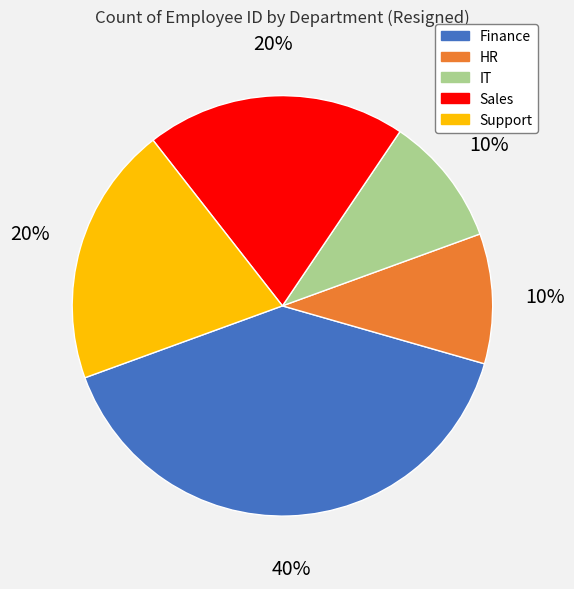

What percentage is the Finance slice, to the nearest percent?

40%